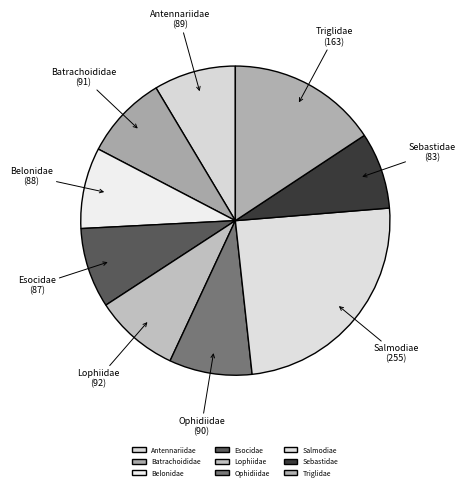

Which has a higher value, Triglidae or Lophiidae?

Triglidae